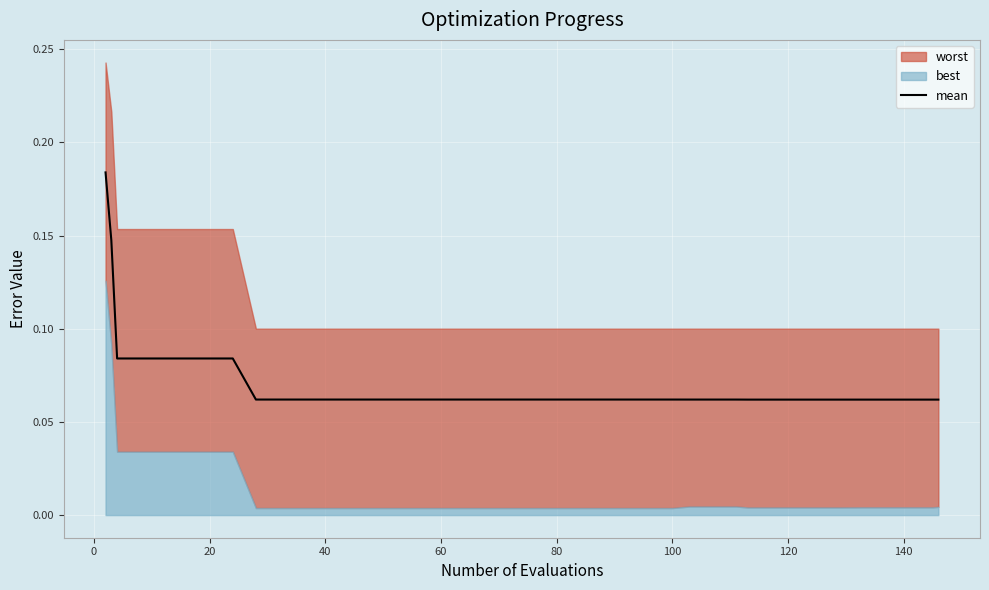

Reading left to right, list all the values displayed in this chart.

0.2	0.1	0.1	0.1	0.1	0.1	0.1	0.1	0.1	0.1	0.1	0.1	0.1	0.1	0.1	0.1	0.1	0.1	0.1	0.1	0.1	0.1	0.1	0.1	0.1	0.1	0.1	0.1	0.1	0.1	0.1	0.1	0.1	0.1	0.1	0.1	0.1	0.1	0.1	0.1